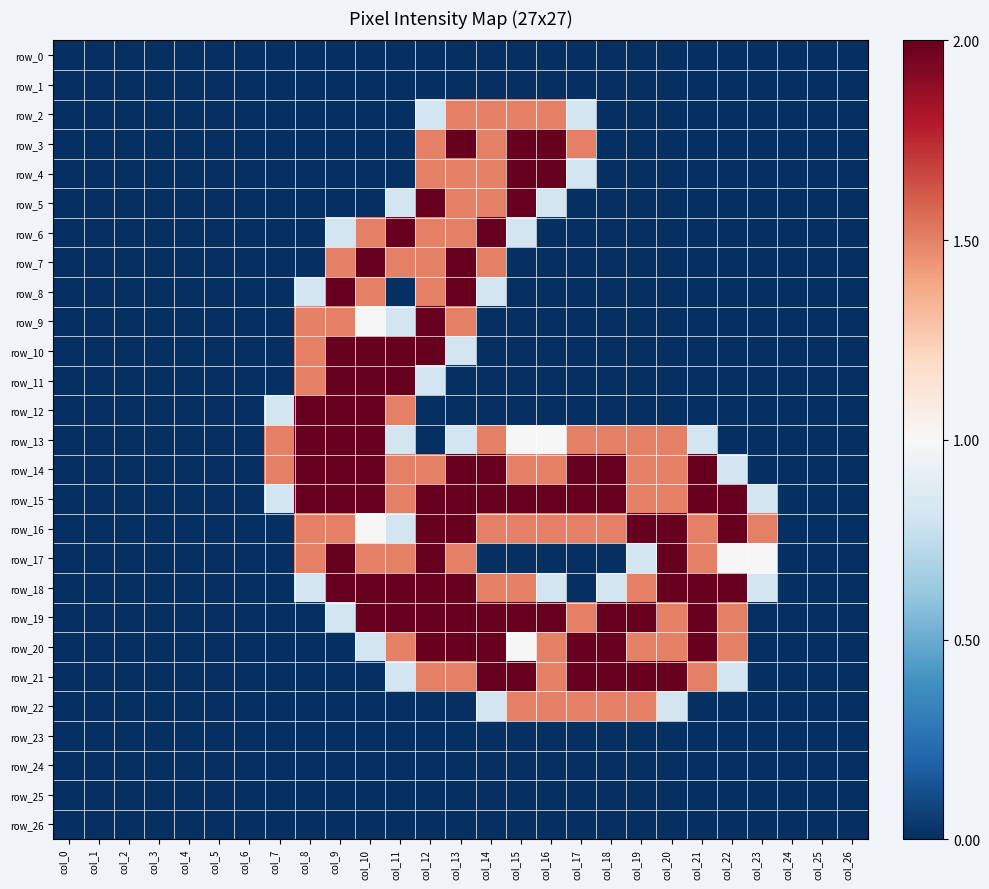

At how many categories does at least one series exceed 1?

17